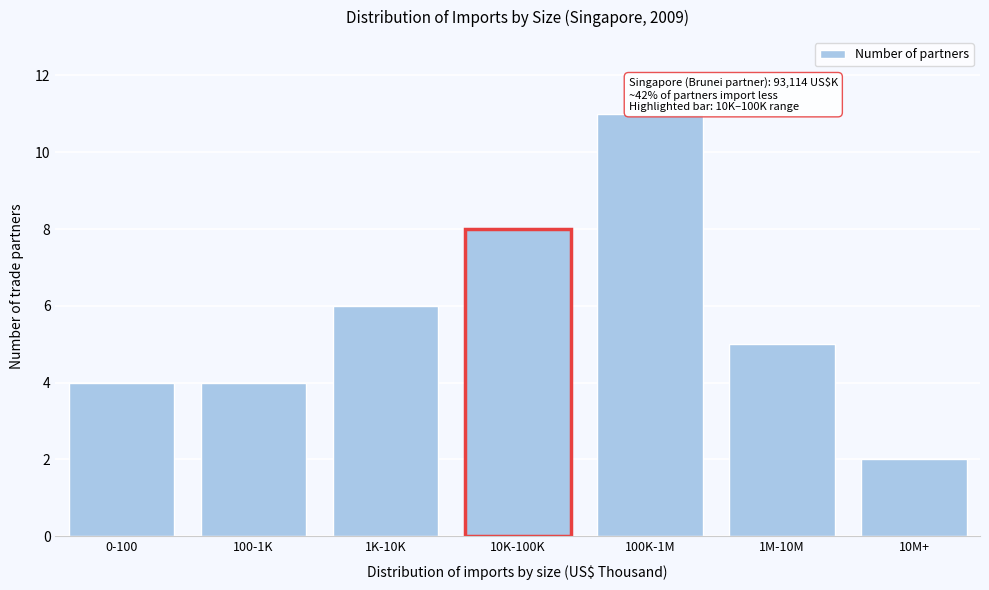

Reading right to left, what are all the values shown in this chart?

2	5	11	8	6	4	4